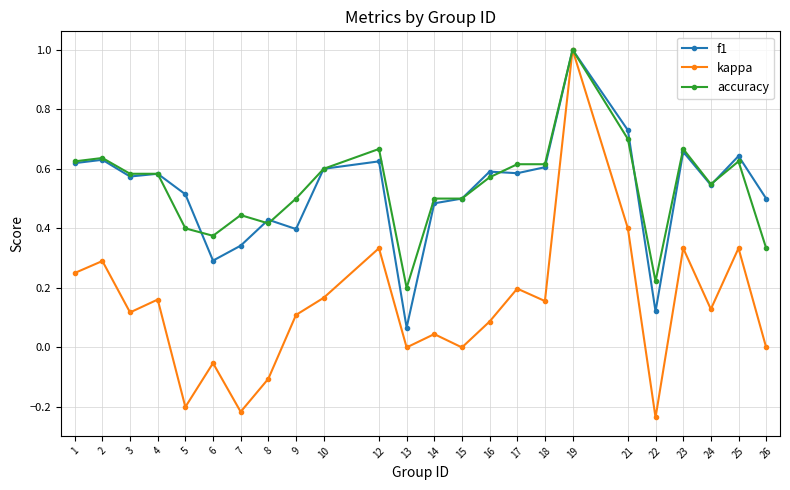

In kappa, how many points are higher than both neighbors (excluding endpoints)?

9